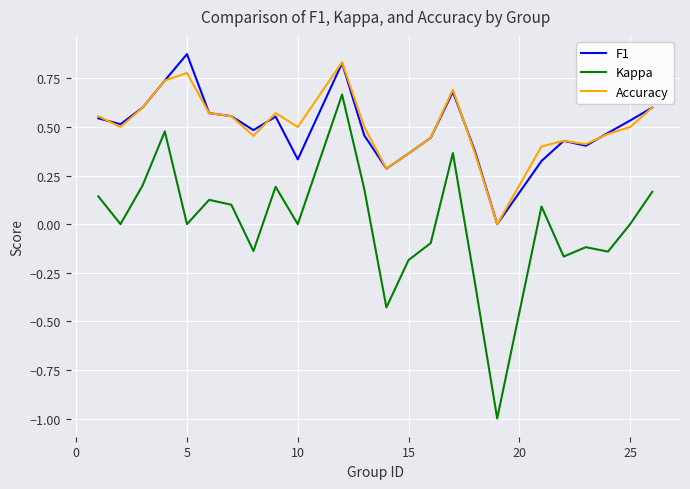

True or false: F1 and Kappa intersect in this chart.

False